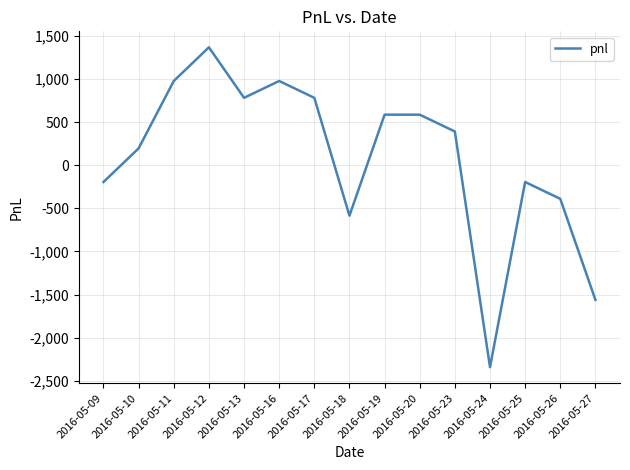

Between 2016-05-10 and 2016-05-18, which is larger?

2016-05-10